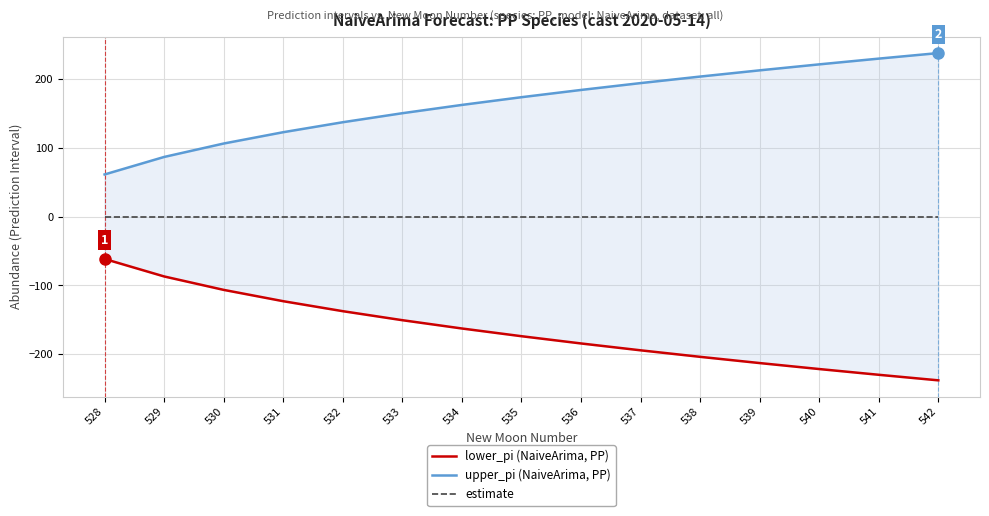

At how many categories does at least one series exceed -231?

15